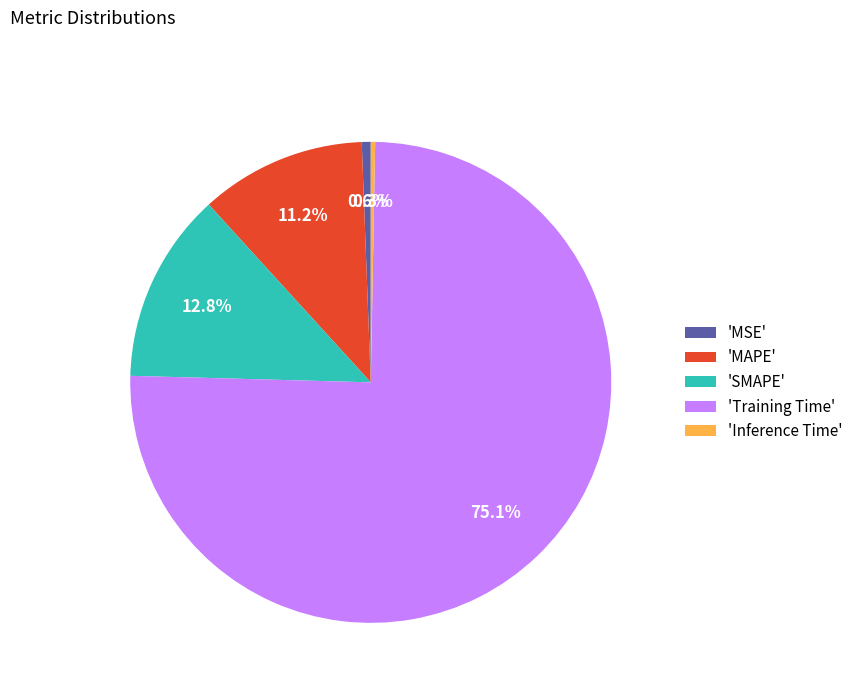

What portion of the pie excludes 'MSE'?

99.4%